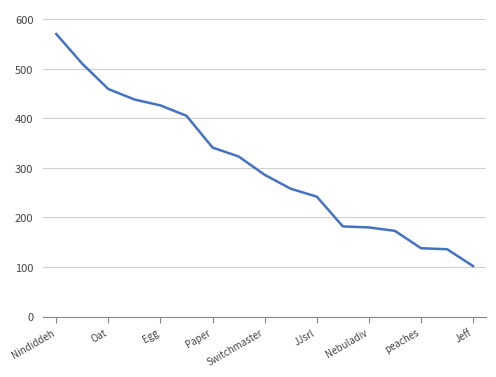

What is the difference between the maximum and second lowest values?

434